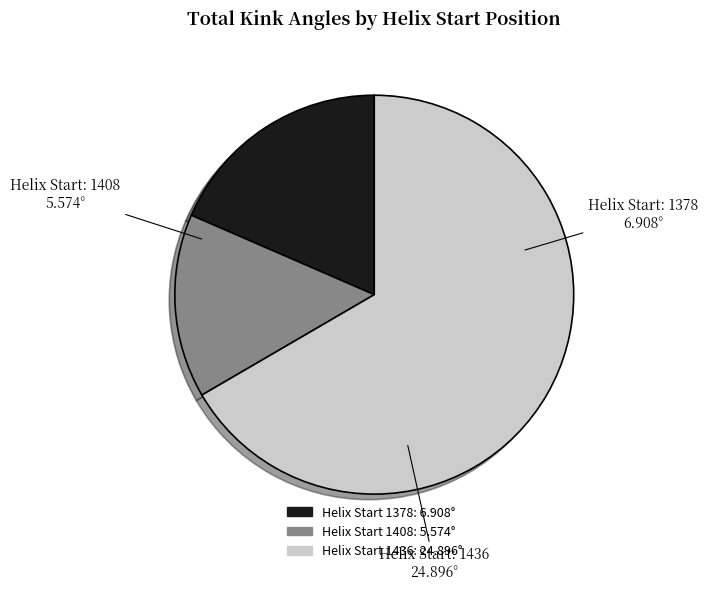

How many slices are in this pie chart?

3